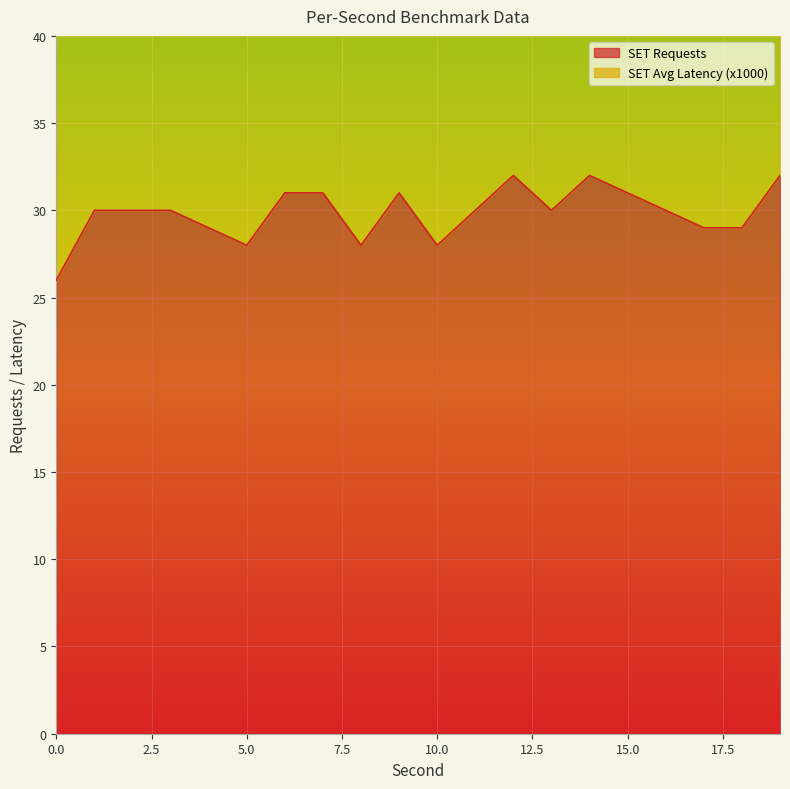

What is the difference between the highest and lowest values at 9?

33